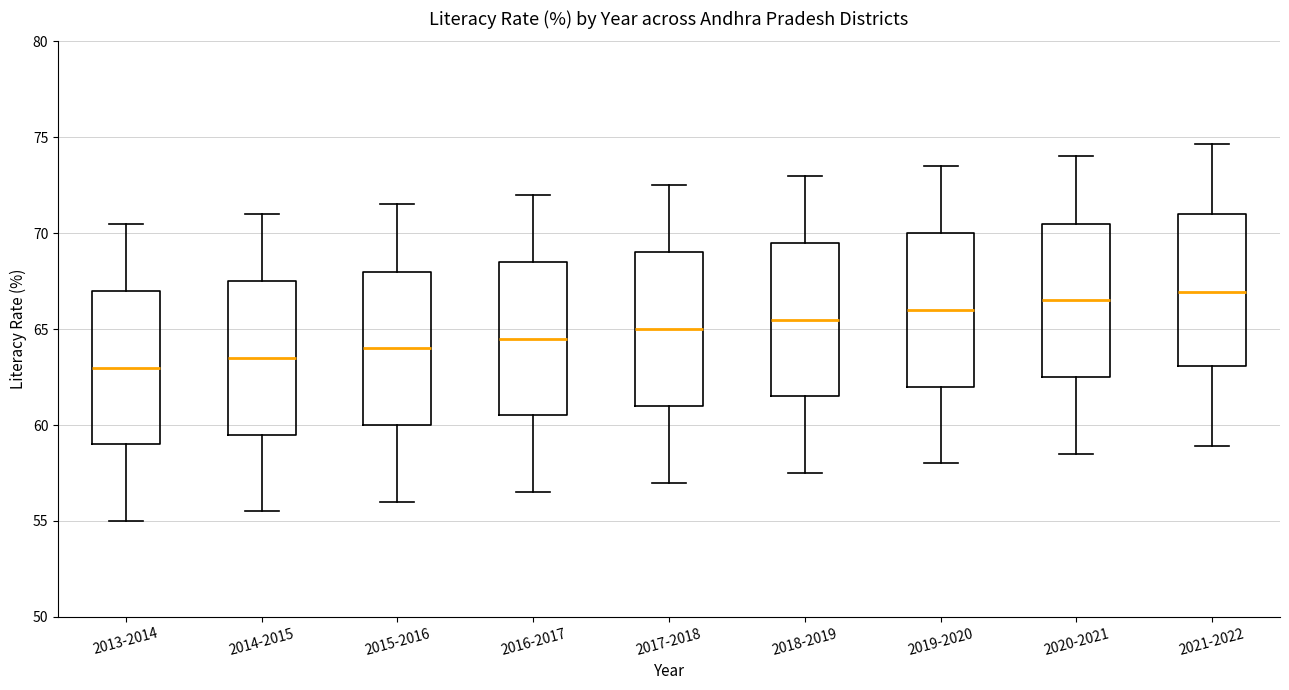

Reading left to right, read every box against the y-axis: the position of its median line, the range the box covers, and the ends of its whiskers. The values are not printed on the chart, so give them approximately, as read against the axis.

2013-2014: median 63.0, box 59.0 to 67.0, whiskers 55.0 to 70.5
2014-2015: median 63.5, box 59.5 to 67.5, whiskers 55.5 to 71.0
2015-2016: median 64.0, box 60.0 to 68.0, whiskers 56.0 to 71.5
2016-2017: median 64.5, box 60.5 to 68.5, whiskers 56.5 to 72.0
2017-2018: median 65.0, box 61.0 to 69.0, whiskers 57.0 to 72.5
2018-2019: median 65.5, box 61.5 to 69.5, whiskers 57.5 to 73.0
2019-2020: median 66.0, box 62.0 to 70.0, whiskers 58.0 to 73.5
2020-2021: median 66.5, box 62.5 to 70.5, whiskers 58.5 to 74.0
2021-2022: median 67.0, box 63.0 to 71.0, whiskers 59.0 to 74.5